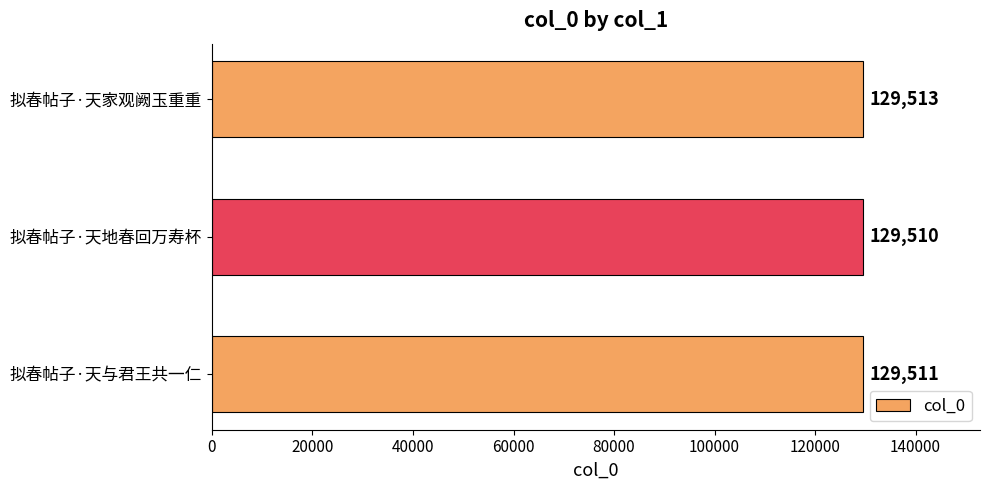

Reading bottom to top, transcribe all the data shown in this chart.

拟春帖子·天与君王共一仁=129511	拟春帖子·天地春回万寿杯=129510	拟春帖子·天家观阙玉重重=129513